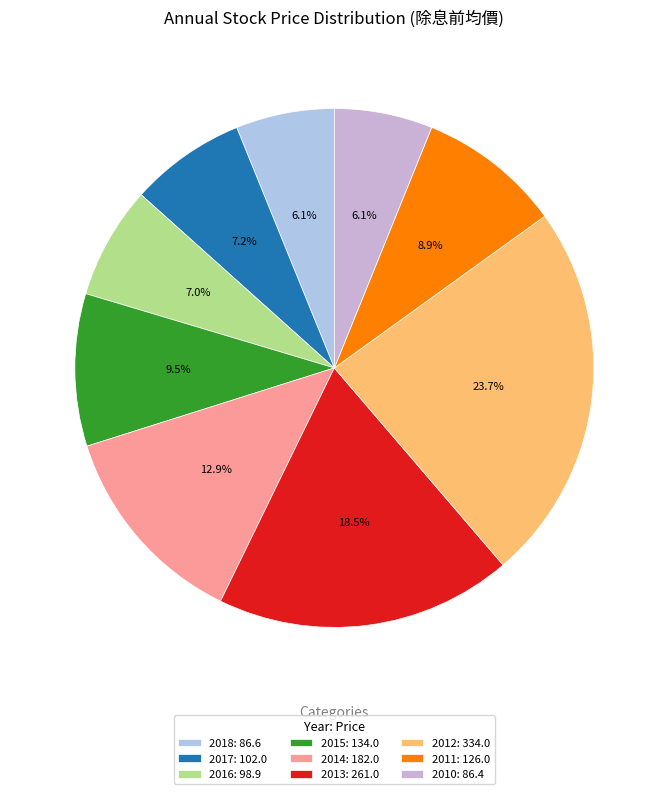

Does 2011 account for over 50% of the chart?

No